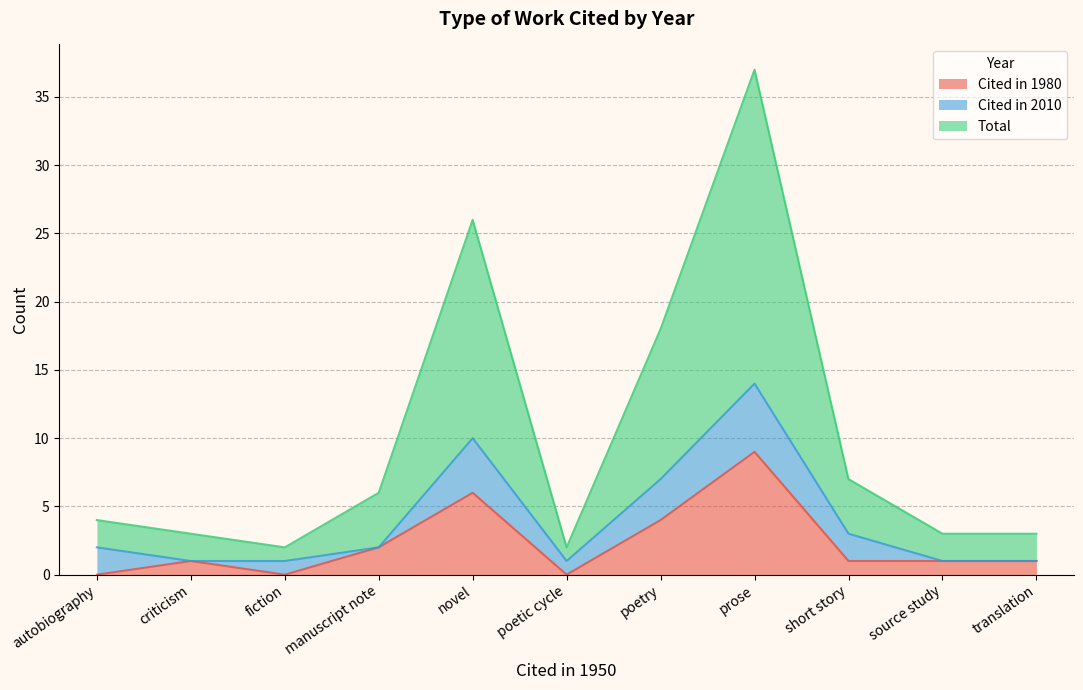

True or false: Total and Cited in 1980 intersect in this chart.

False